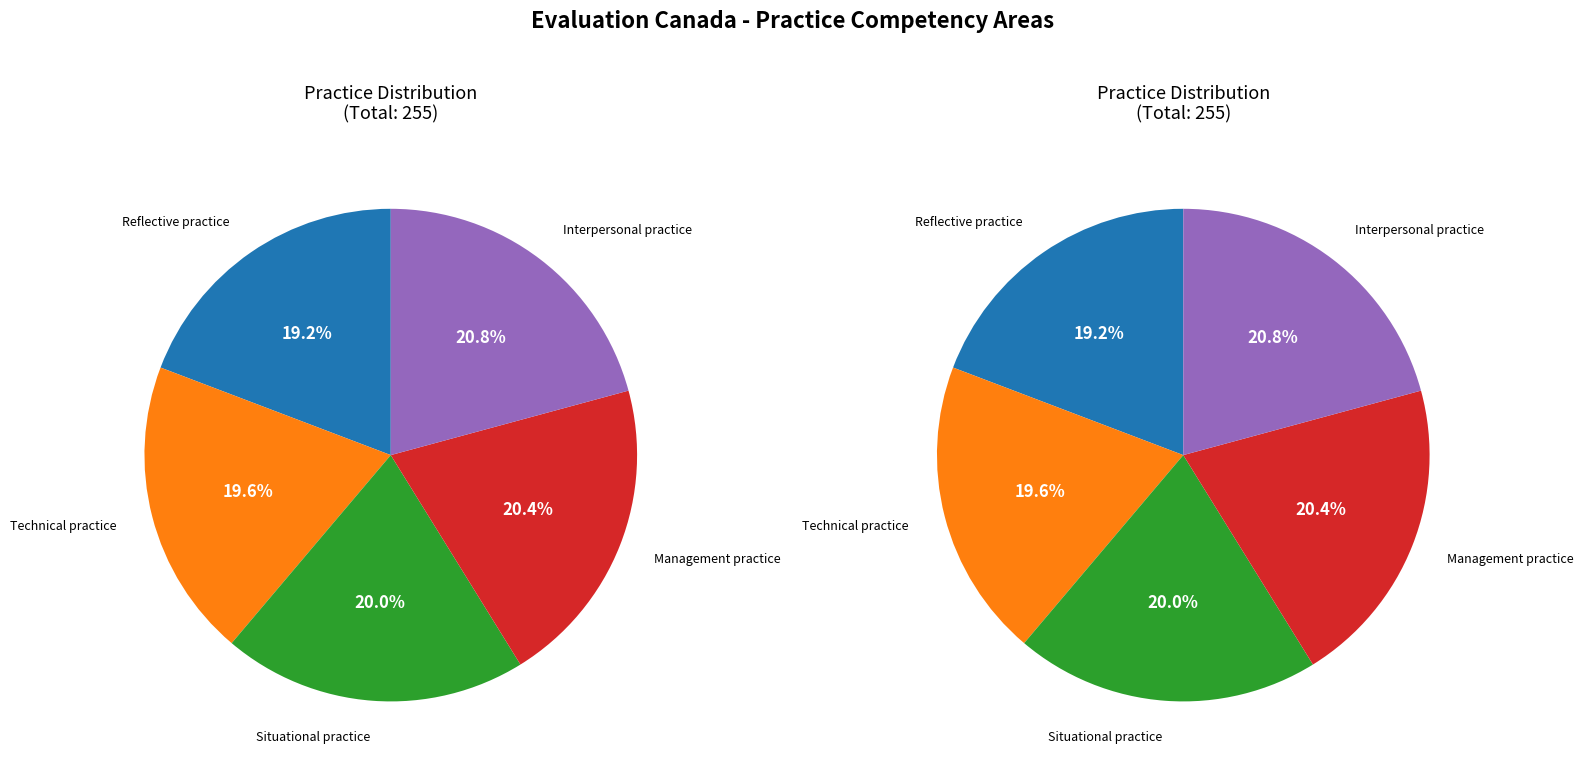

Is Interpersonal practice the majority of the pie?

No